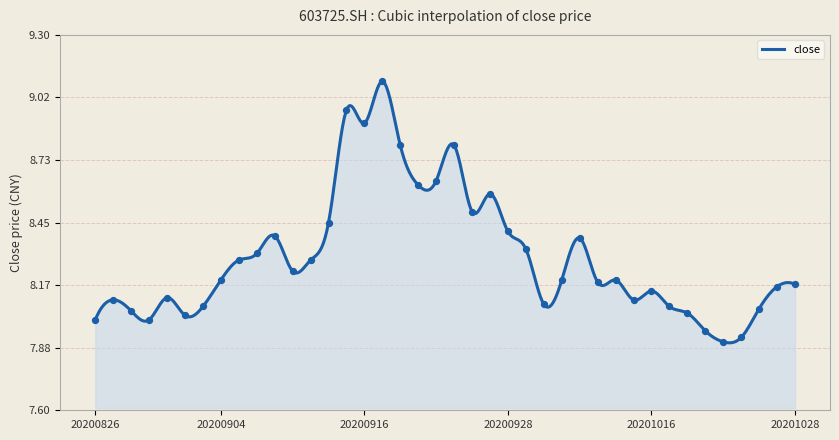

What is the change in value from 228 to 207?

-1.0